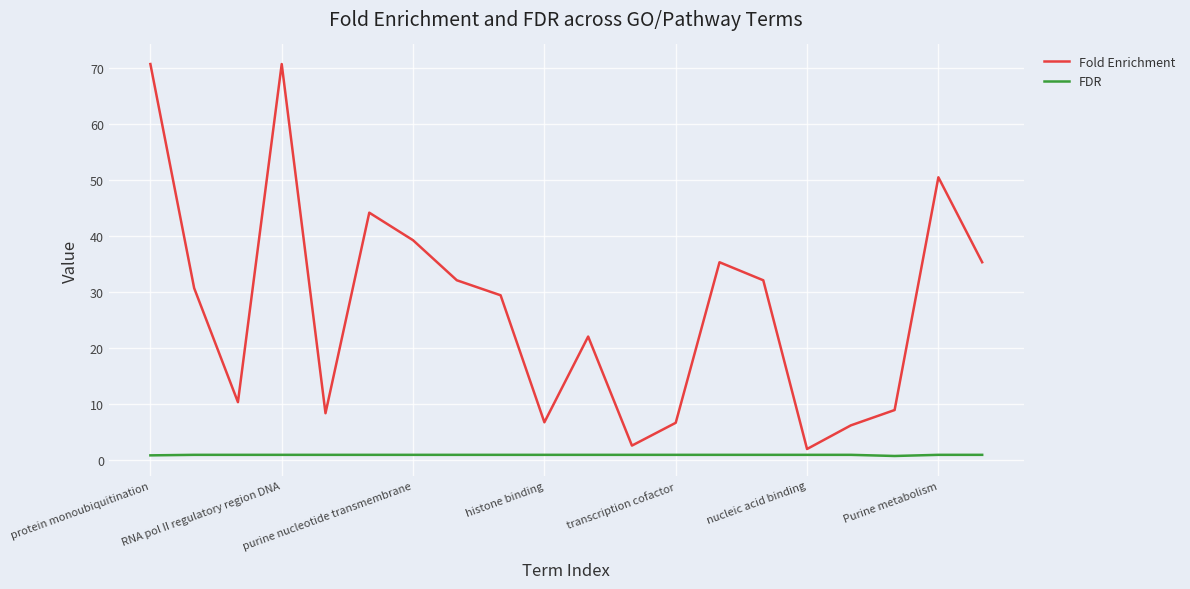

What is the minimum value for Fold Enrichment?

2.0